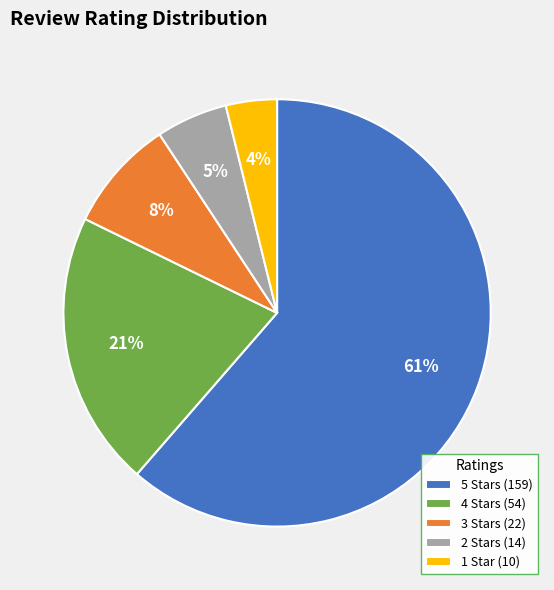

To the nearest percent, what is the average slice percentage?

20%